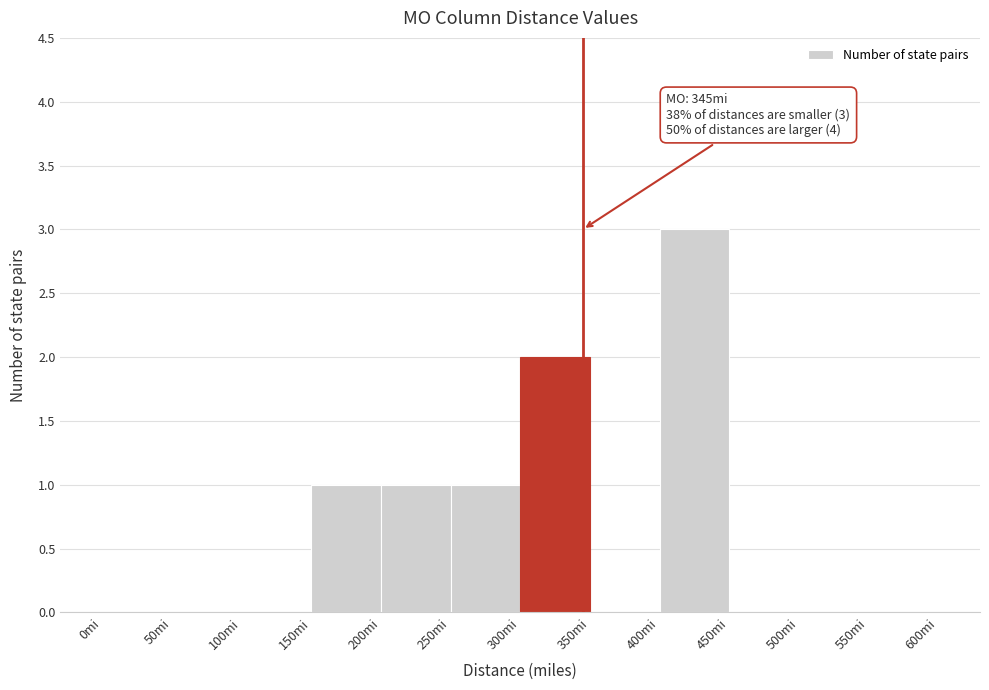

Over which range of the x-axis is the bar tallest?

400 to 450